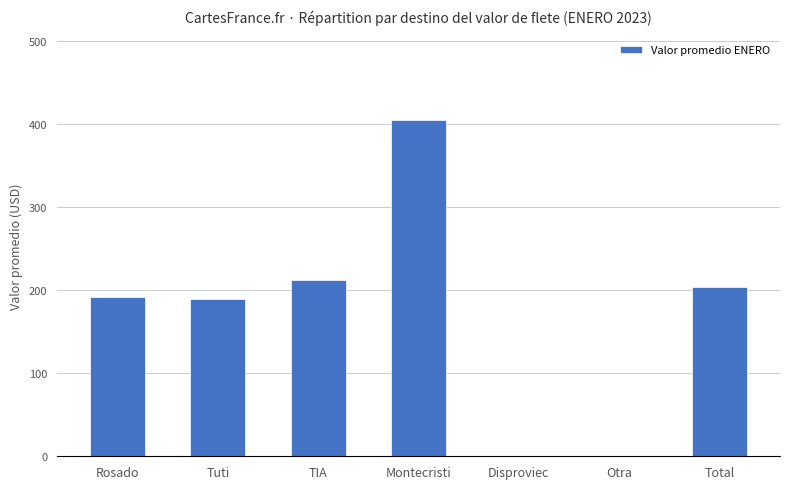

Count the number of values greater than 191.

4